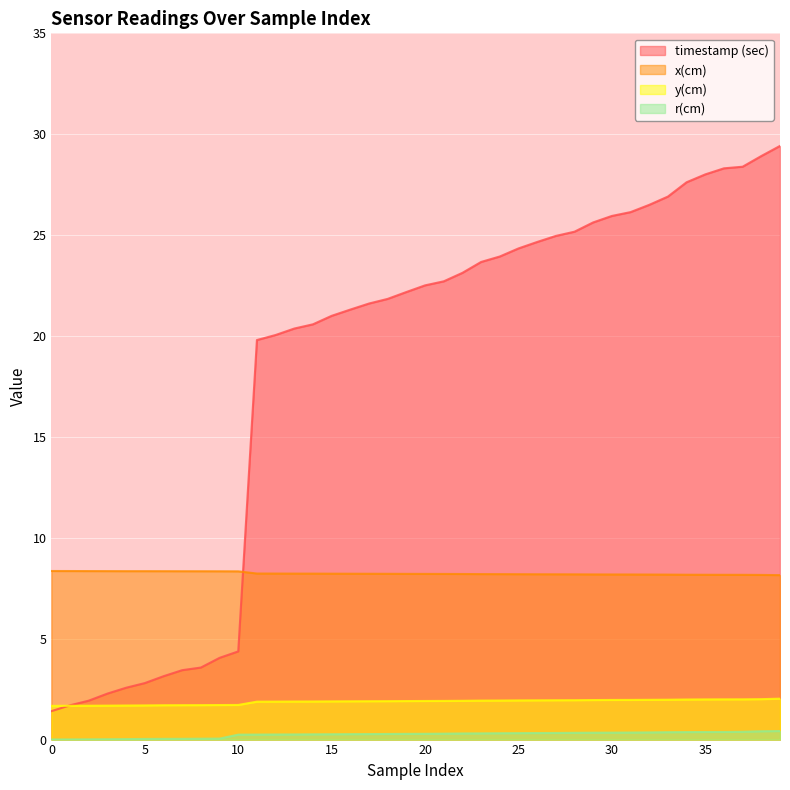

What is the value of the y(cm) point at the 1st from the left?

1.7